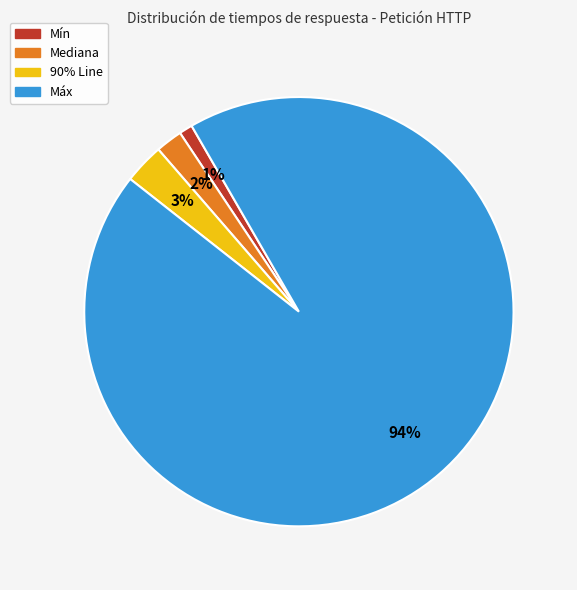

To the nearest percent, what percentage of the pie is Mín?

1%